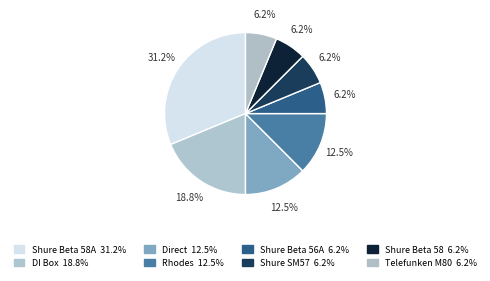

How many segments does this pie chart have?

8